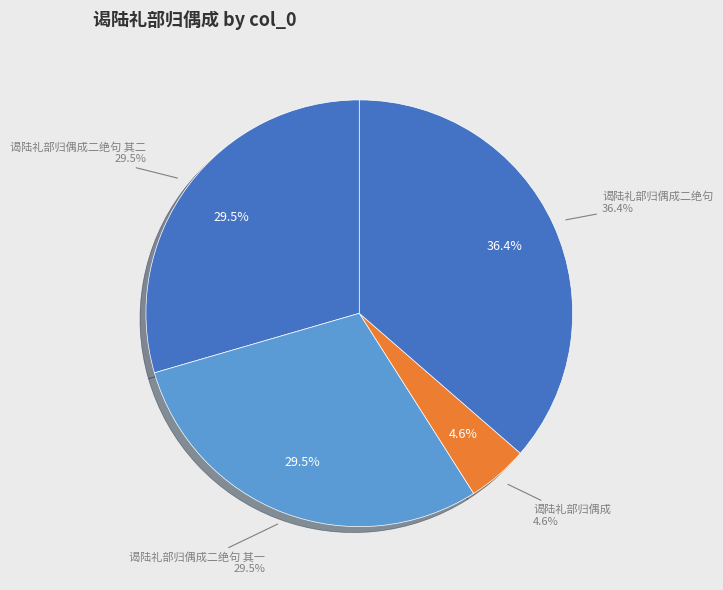

Rank the categories by value from highest to lowest.

谒陆礼部归偶成二绝句, 谒陆礼部归偶成二绝句 其一, 谒陆礼部归偶成二绝句 其二, 谒陆礼部归偶成